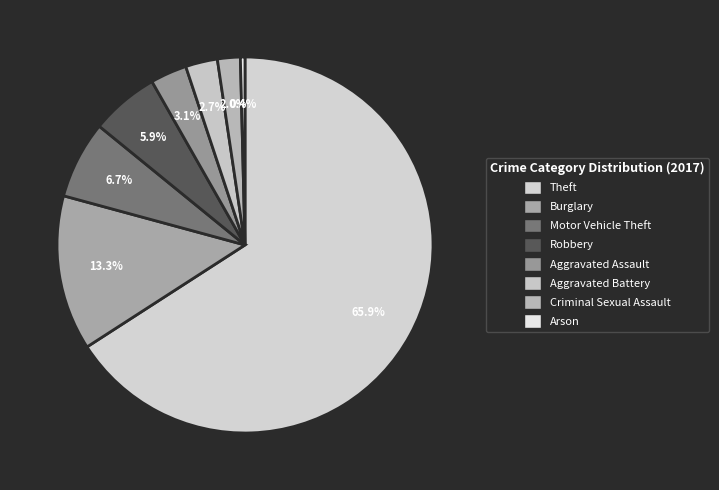

Count the number of slices in the pie.

8